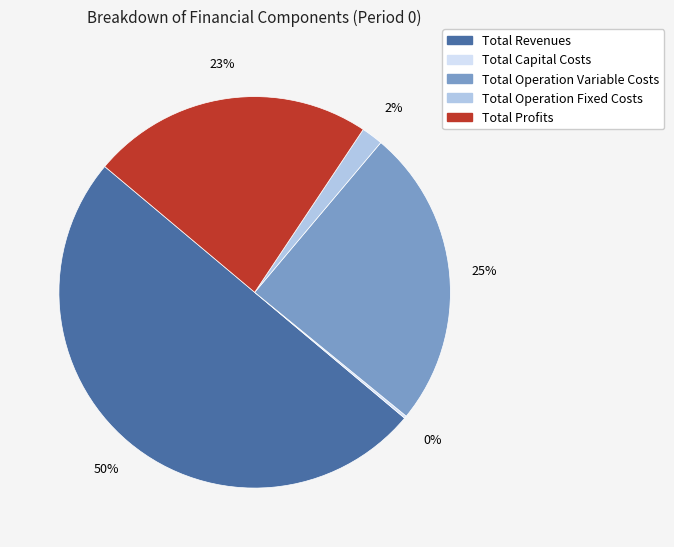

Which has a higher value, Total Profits or Total Operation Variable Costs?

Total Operation Variable Costs